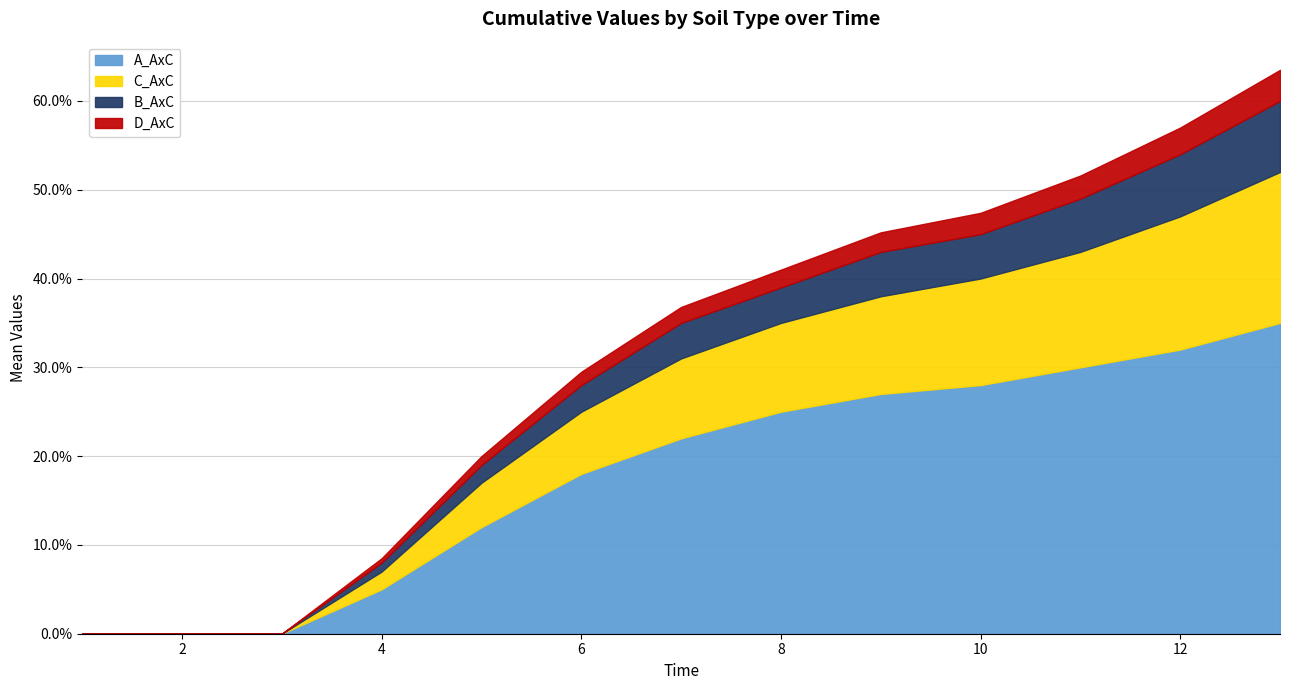

List the labels in order of C_AxC value, largest first.

13, 12, 11, 10, 9, 8, 7, 6, 5, 4, 1, 2, 3